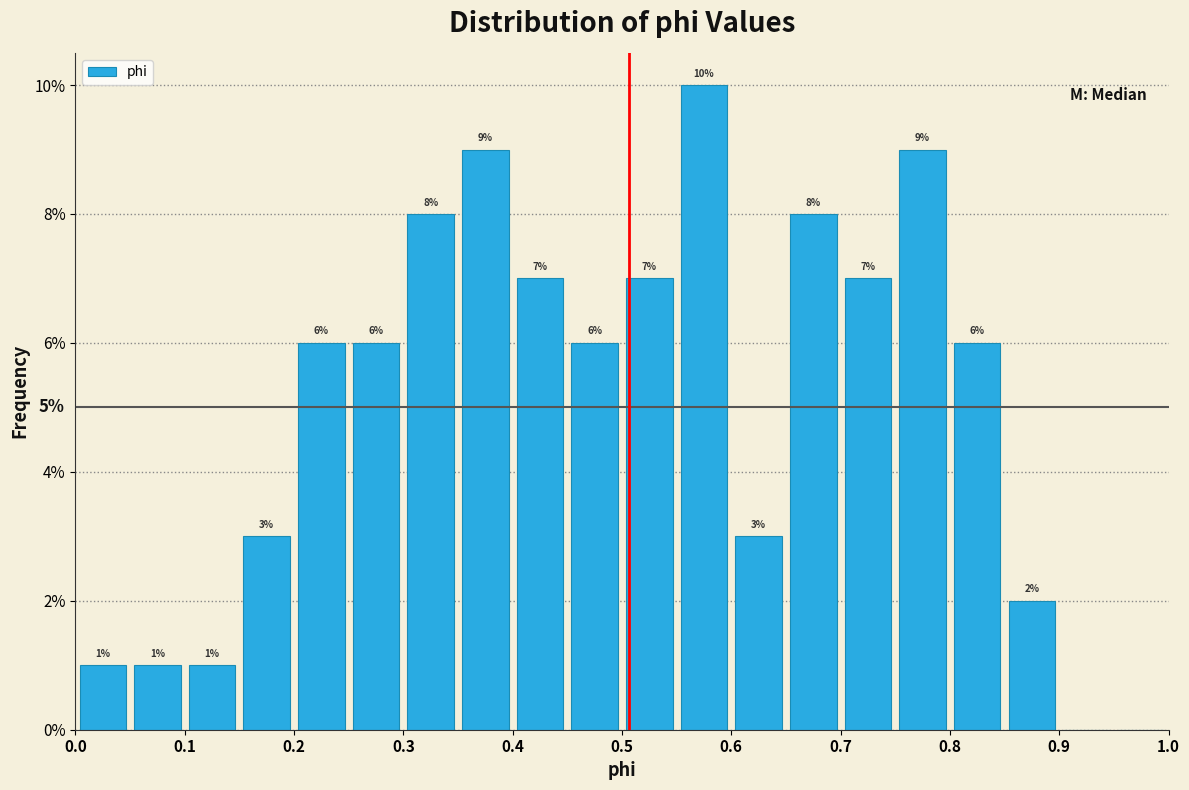

Which range on the x-axis has the tallest bar?

0.55 to 0.60